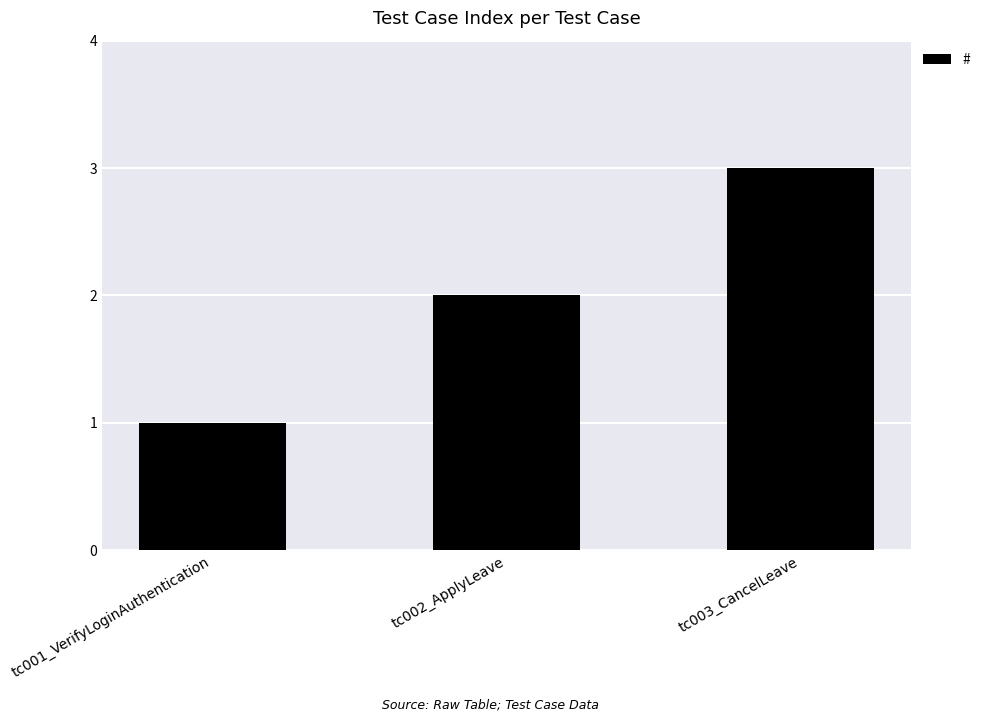

How many series are shown in this chart?

1